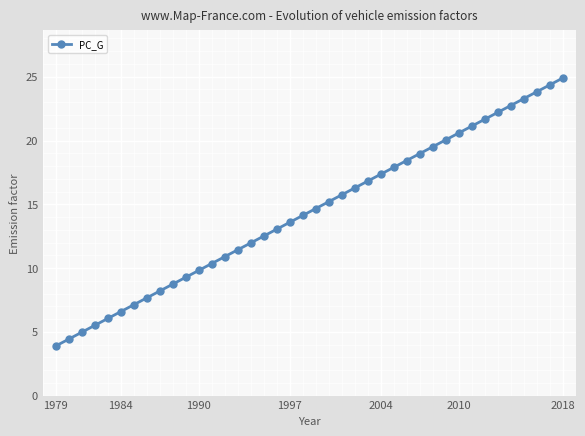

What is the average value?

14.4